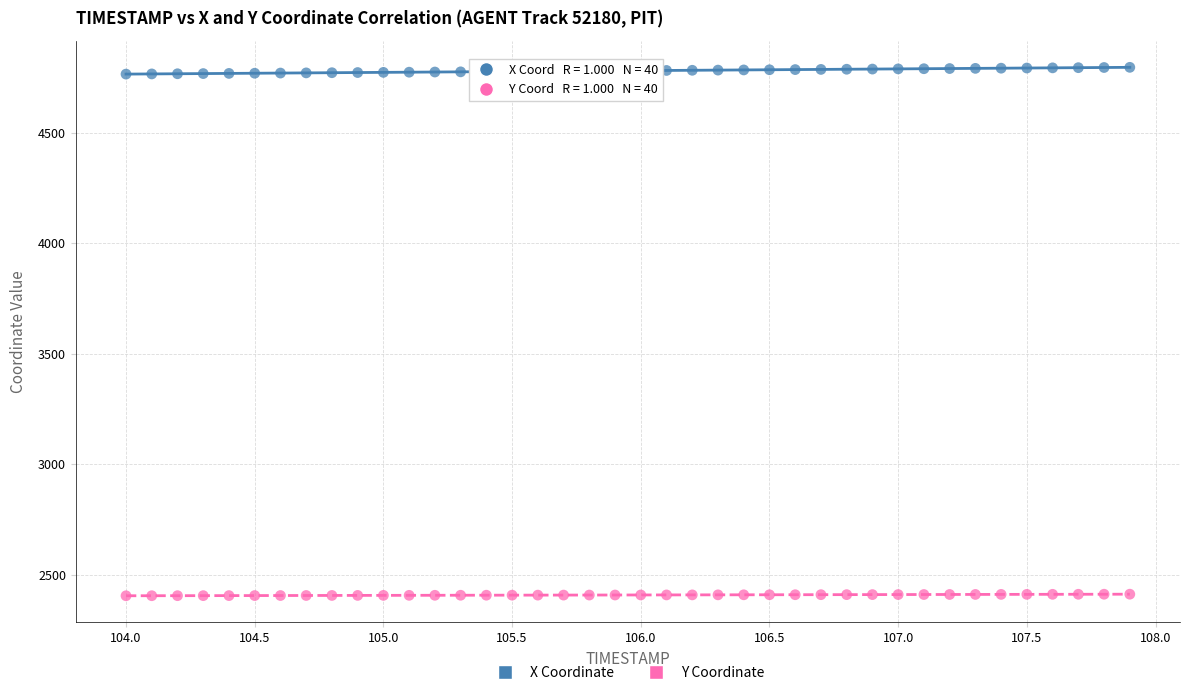

Which series reaches the minimum Y coordinate?

Y Coordinate